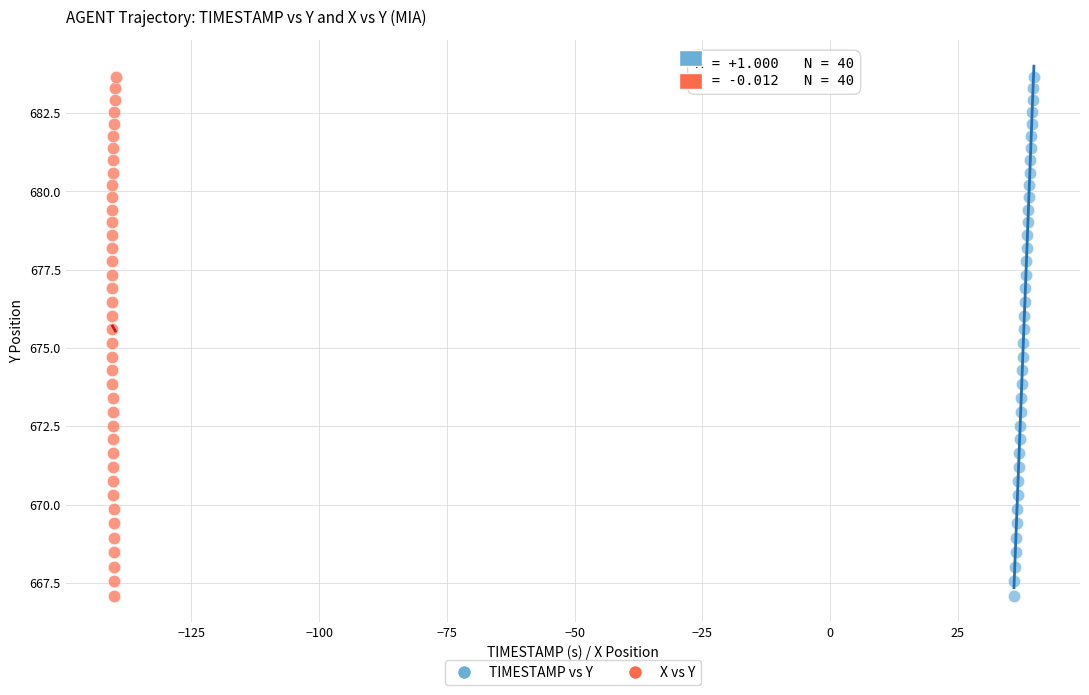

What are all the series names shown in the legend?

TIMESTAMP vs Y, X vs Y